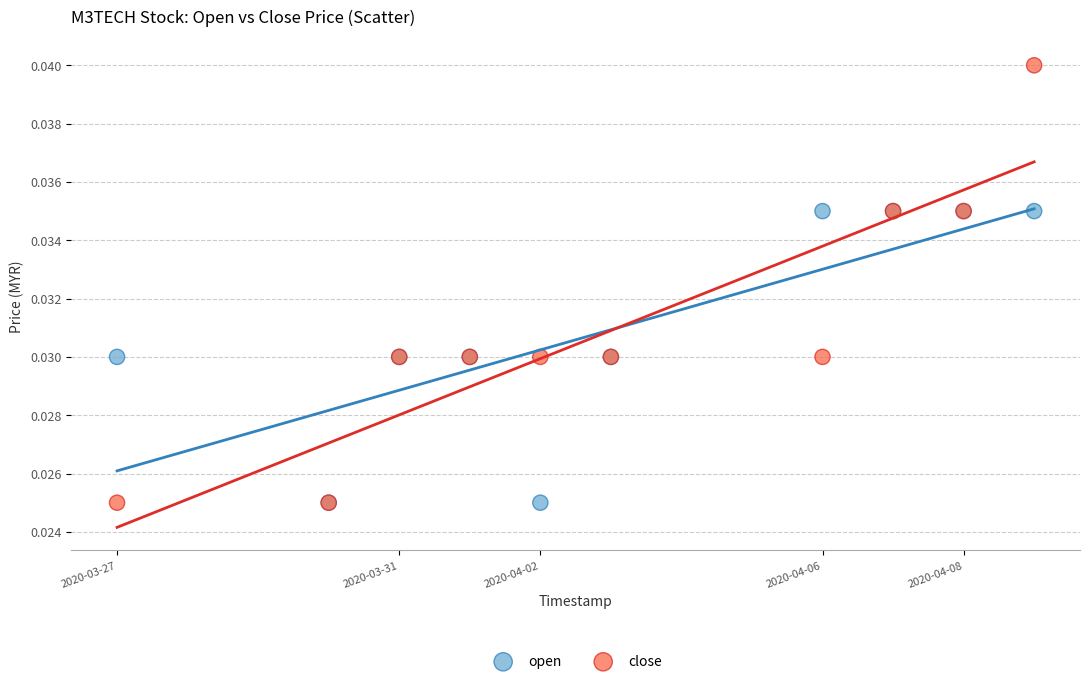

What are all the series names shown in the legend?

open, close